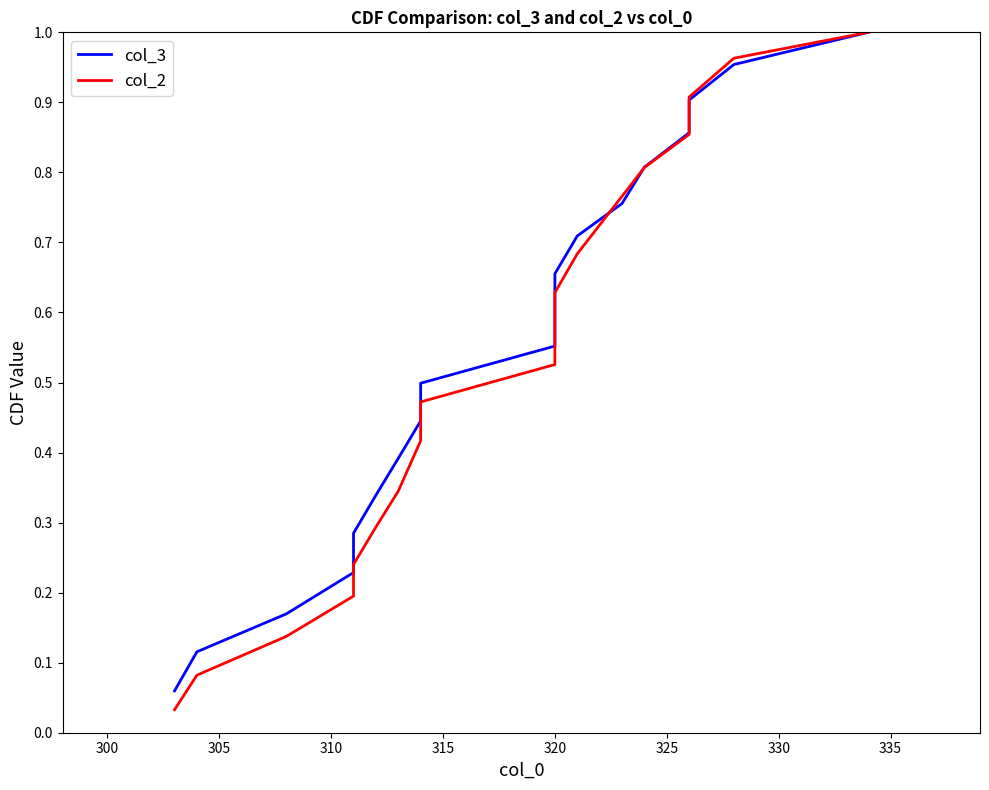

At 310, list the series in order from smallest to largest.

col_2, col_3